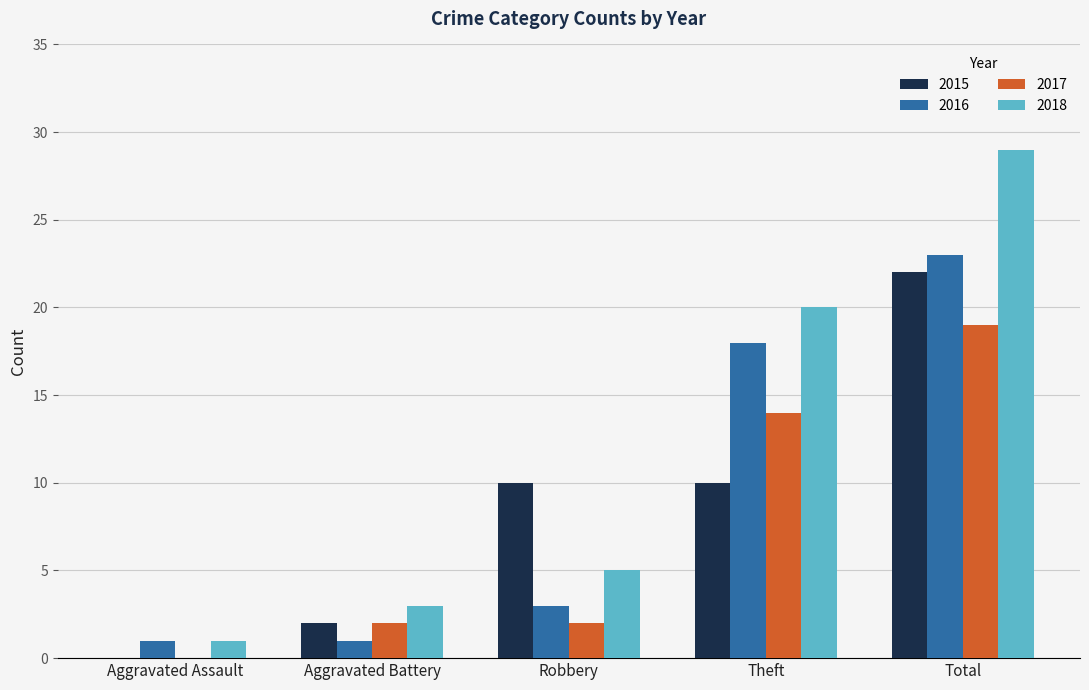

At which label does 2018 reach its peak?

Total